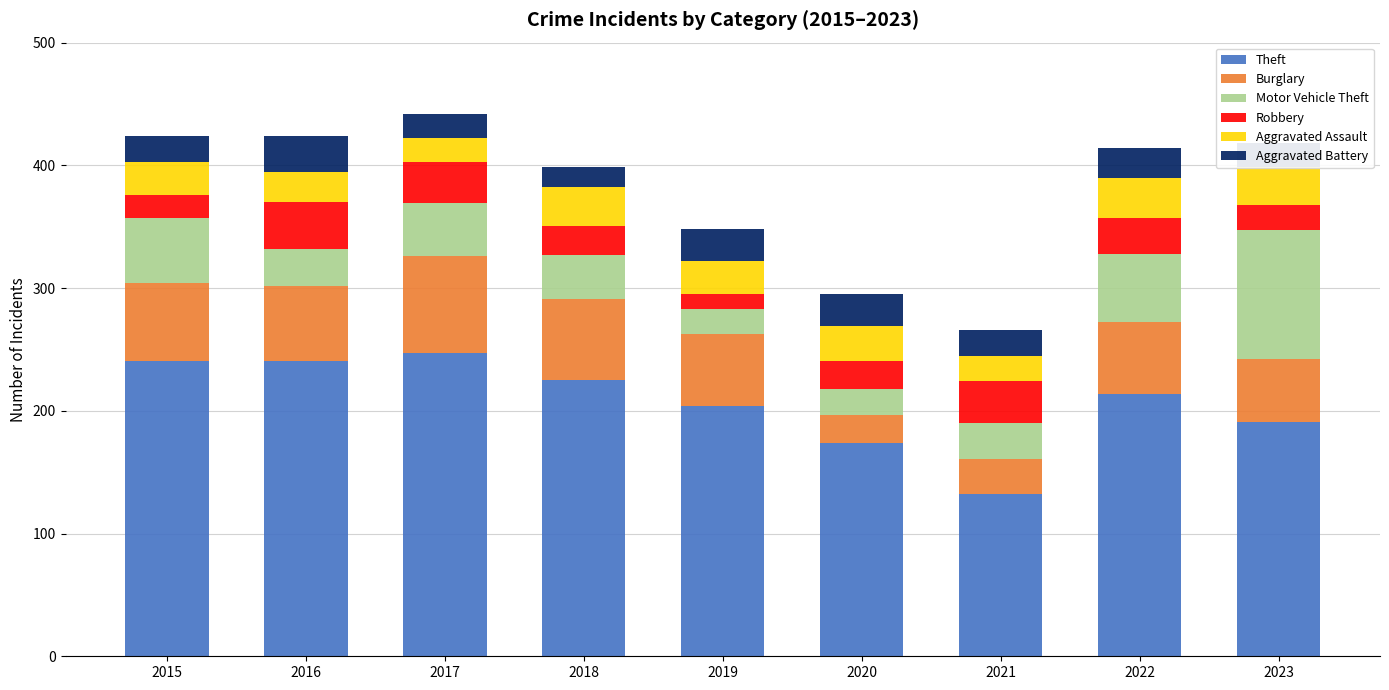

How many distinct data groups are displayed?

6